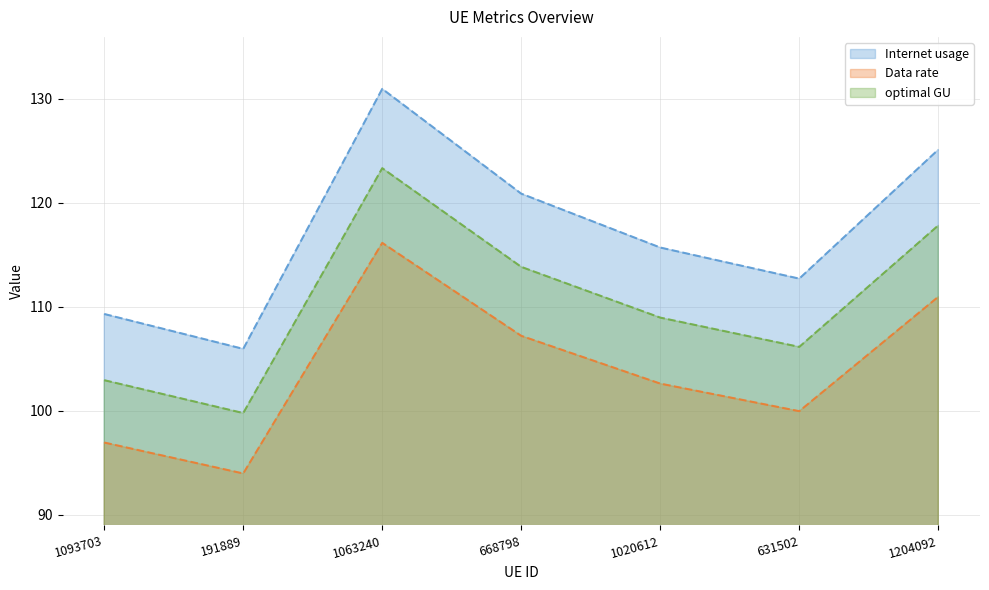

Reading right to left, transcribe all the data shown in this chart.

Internet usage (line): 1204092=125.1	631502=112.7	1020612=115.7	668798=120.9	1063240=131.0	191889=106.0	1093703=109.3
Data rate (line): 1204092=111.0	631502=100.0	1020612=102.6	668798=107.2	1063240=116.2	191889=94.0	1093703=97.0
optimal GU (line): 1204092=117.8	631502=106.2	1020612=109.0	668798=113.9	1063240=123.3	191889=99.8	1093703=103.0